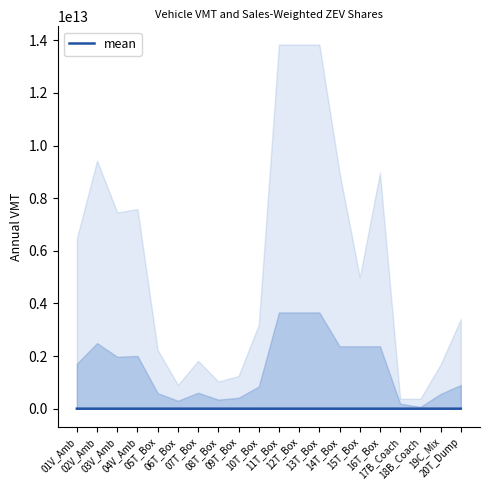

Reading left to right, list all the values displayed in this chart.

01V_Amb=101626905.5	02V_Amb=215619703.1	03V_Amb=134868243.5	04V_Amb=139646553.6	05T_Box=15571364.3	06T_Box=11328302.2	07T_Box=29104977.1	08T_Box=16513601.4	09T_Box=15571364.3	10T_Box=27701838.0	11T_Box=464699184.7	12T_Box=464699184.7	13T_Box=464699184.7	14T_Box=195278767.1	15T_Box=195278767.1	16T_Box=195278767.1	17B_Coach=34053805.5	18B_Coach=34053805.5	19C_Mix=28541121.8	20T_Dump=14427412.9